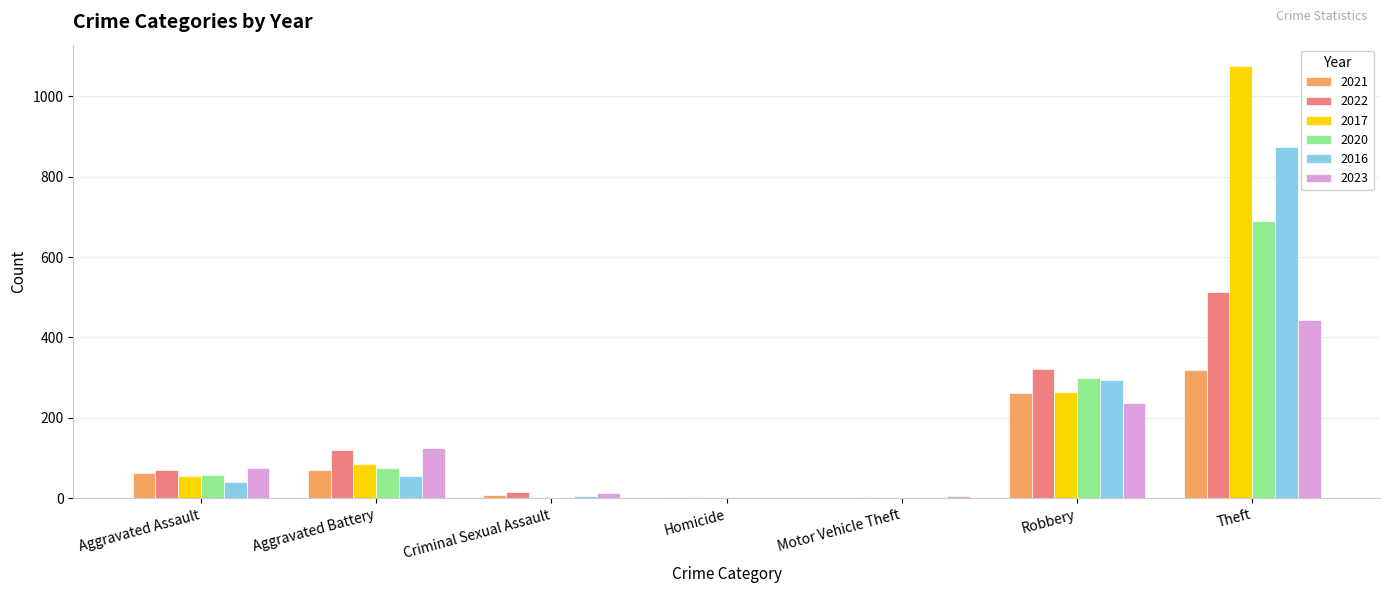

The 2020 series shows 244 at Theft. True or false?

False